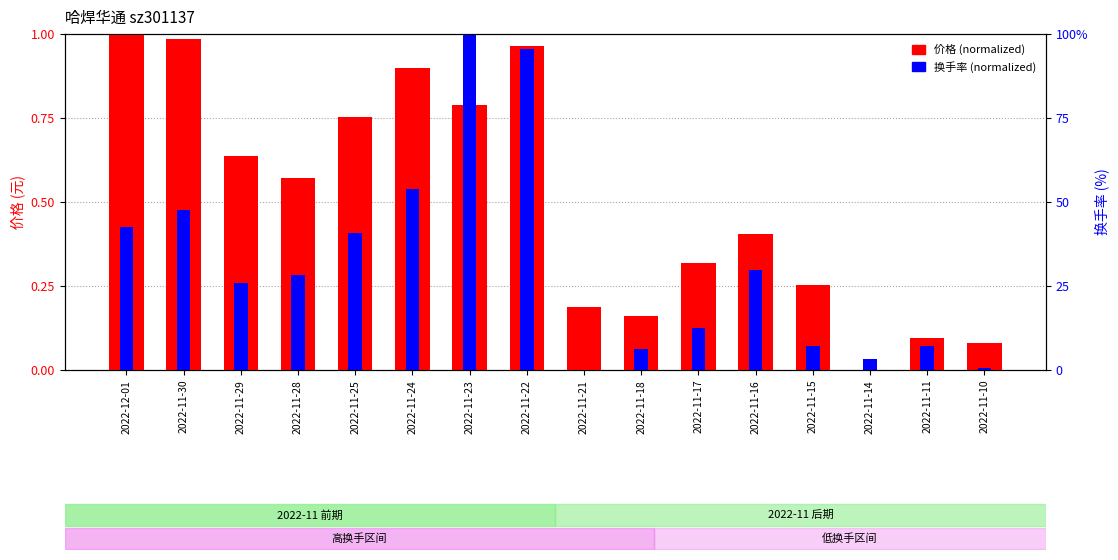

Between 2022-11-18 and 2022-11-30, which is larger?

2022-11-30